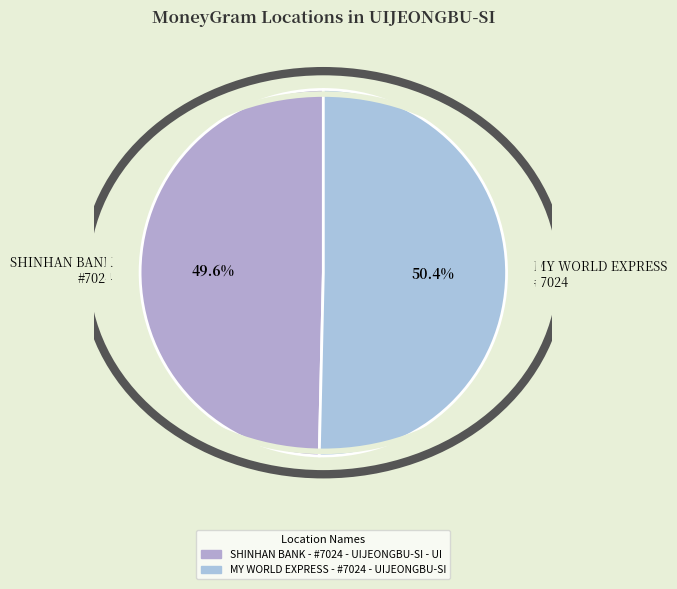

Rank the categories by value from highest to lowest.

MY WORLD EXPRESS #7024, SHINHAN BANK #7024